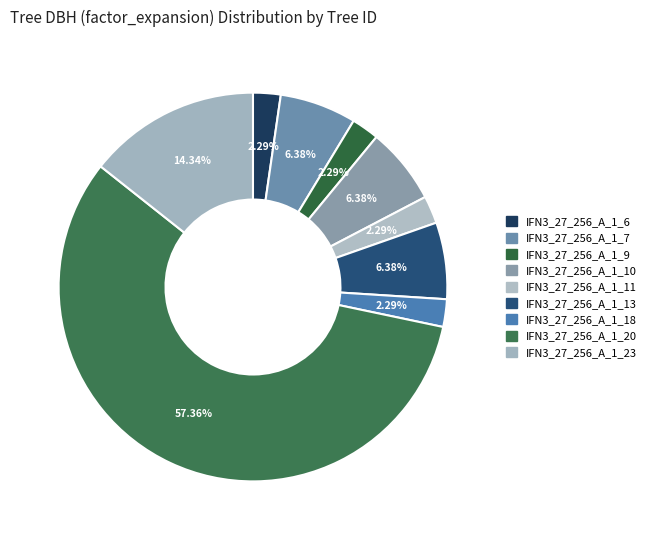

To the nearest percent, what portion does IFN3_27_256_A_1_6 represent?

2%